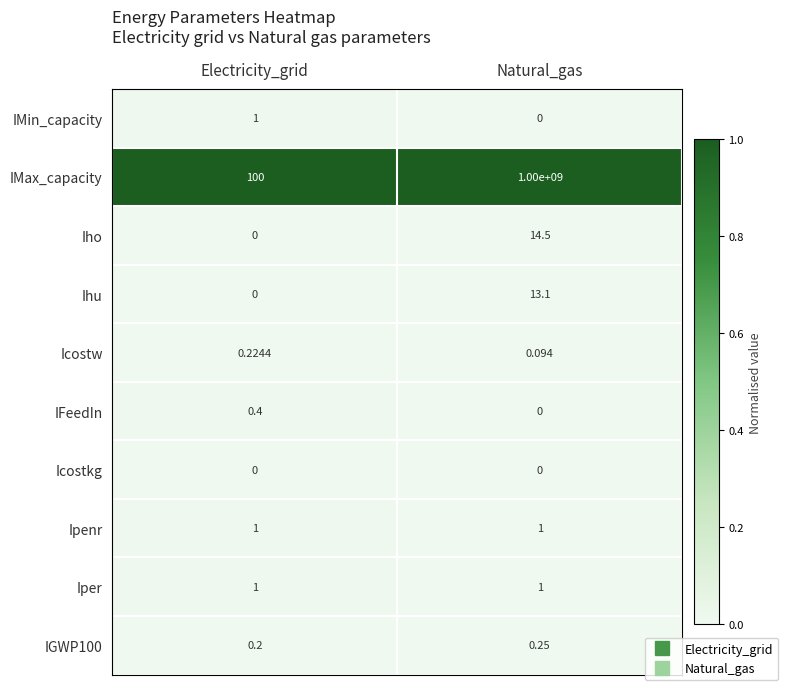

Where does the Ihu series first go above 13?

Natural_gas